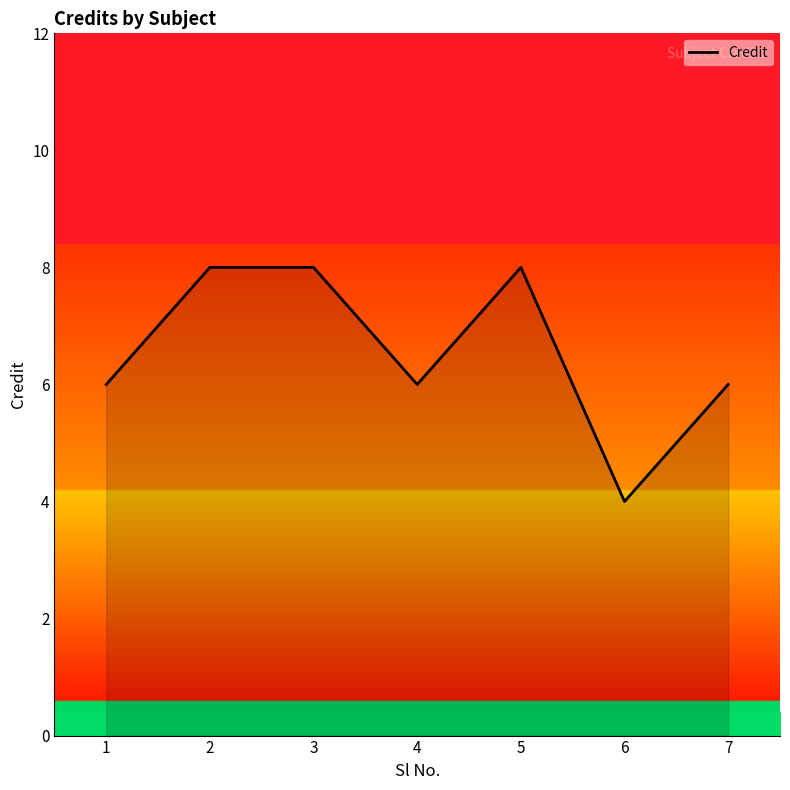

What value does the data have at 1?

6